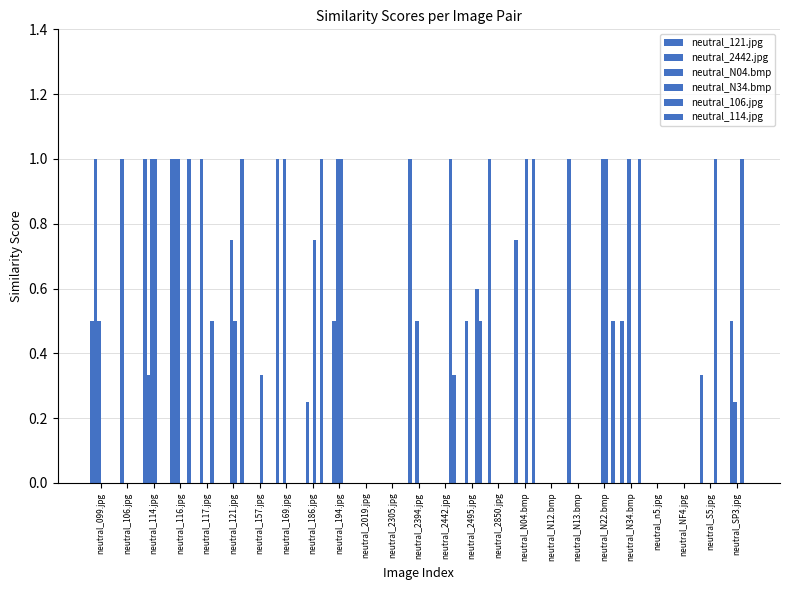

What is the label of the 9th bar from the right?

neutral_N04.bmp